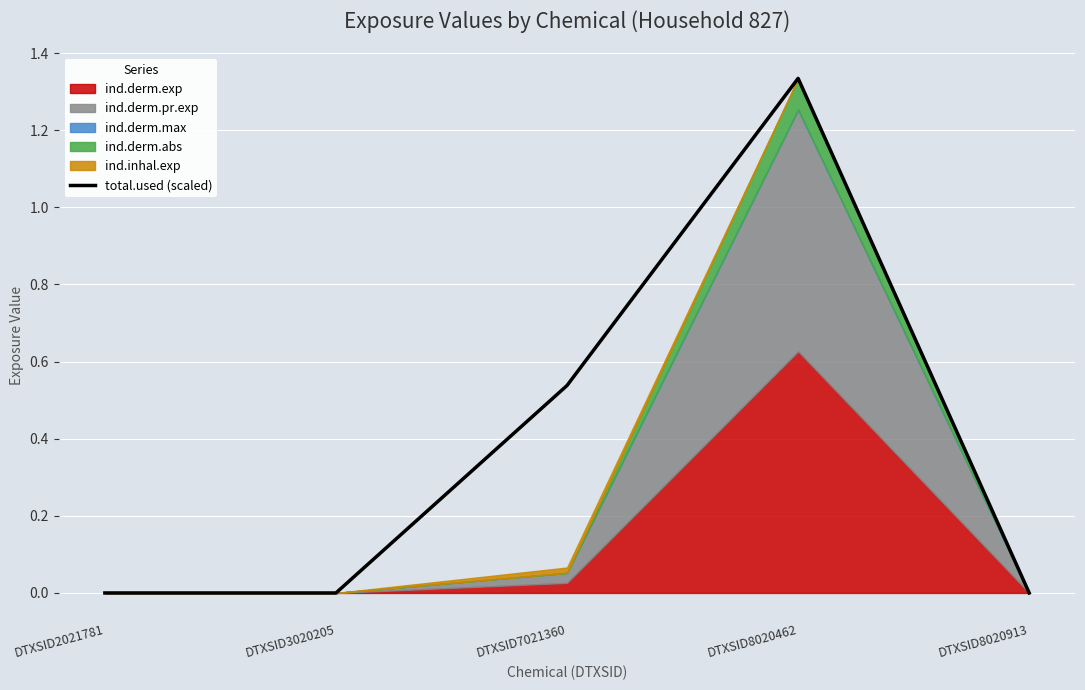

Reading left to right, extract all data points from this chart.

0.0	0.0	0.5	1.3	0.0